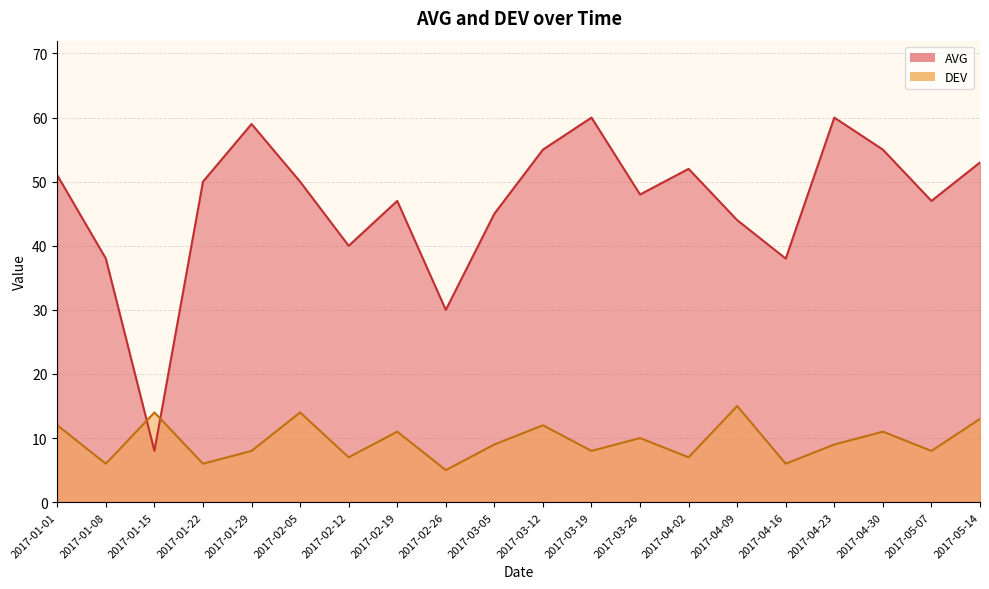

Is the value of DEV at 2017-05-14 greater than the value of AVG at 2017-02-26?

No